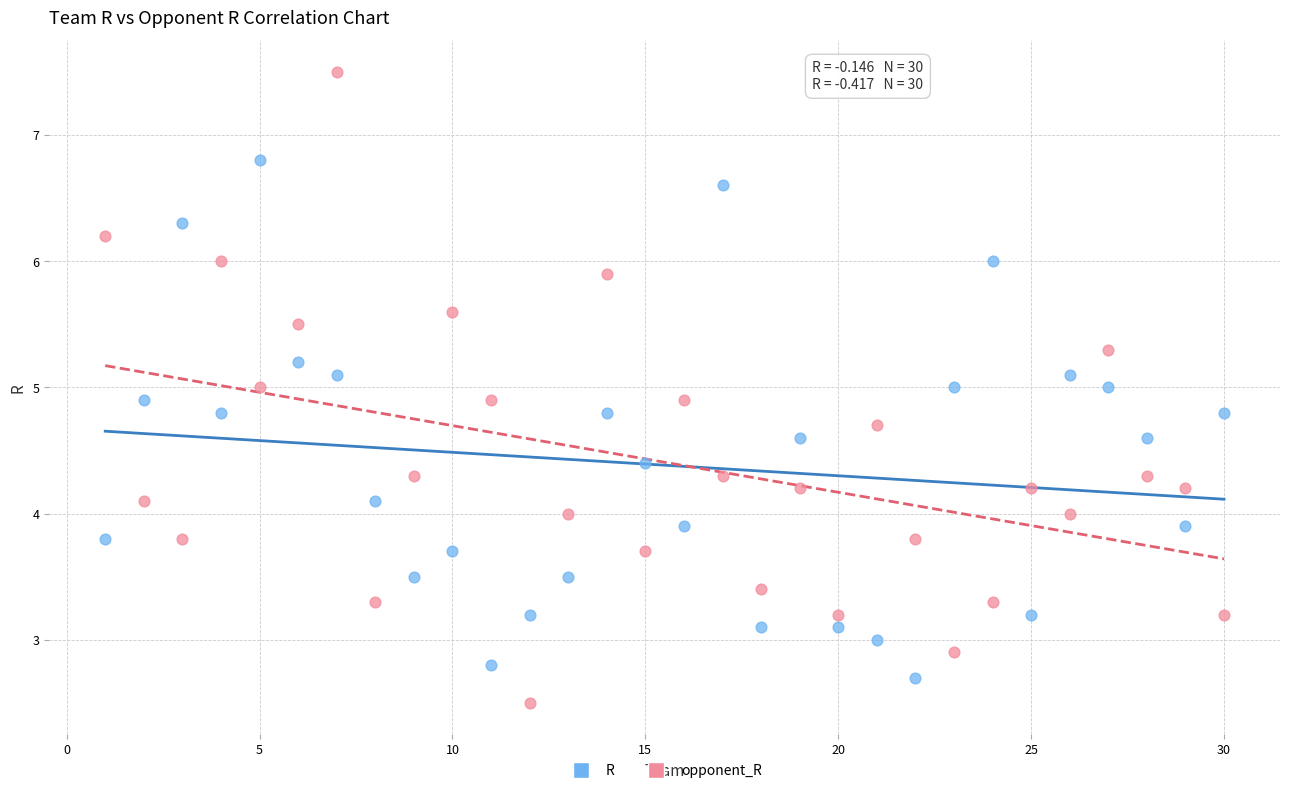

What are all the series names shown in the legend?

R, opponent_R